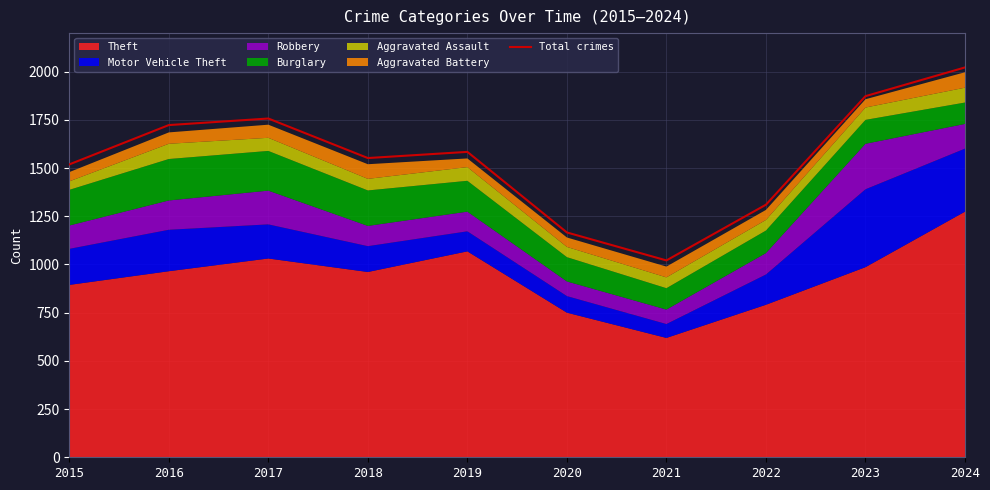

How many points are lower than both their immediate neighbors (excluding endpoints)?

2